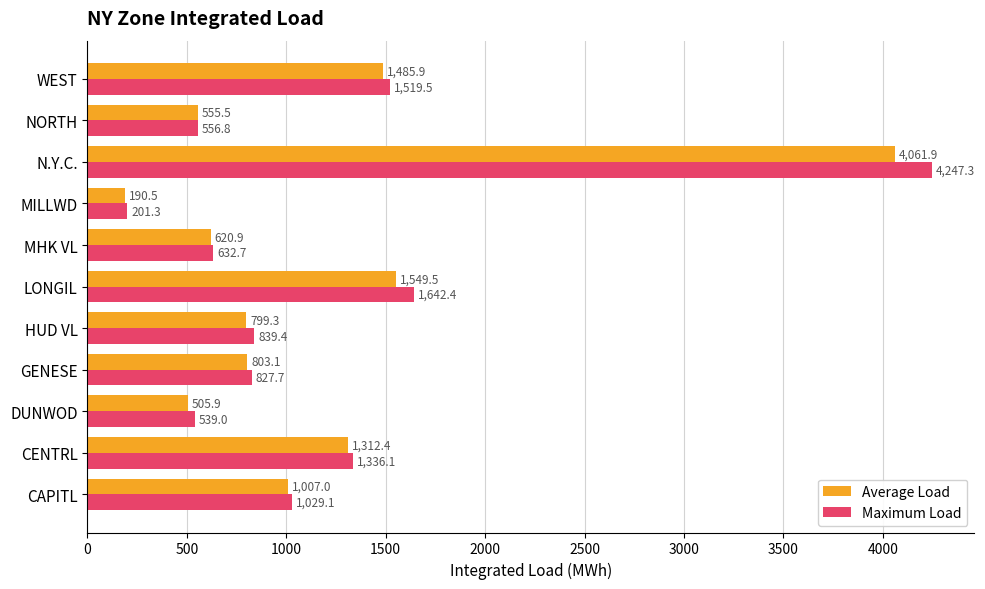

What is the difference between the second highest and second lowest values in the Maximum Load series?

1103.4